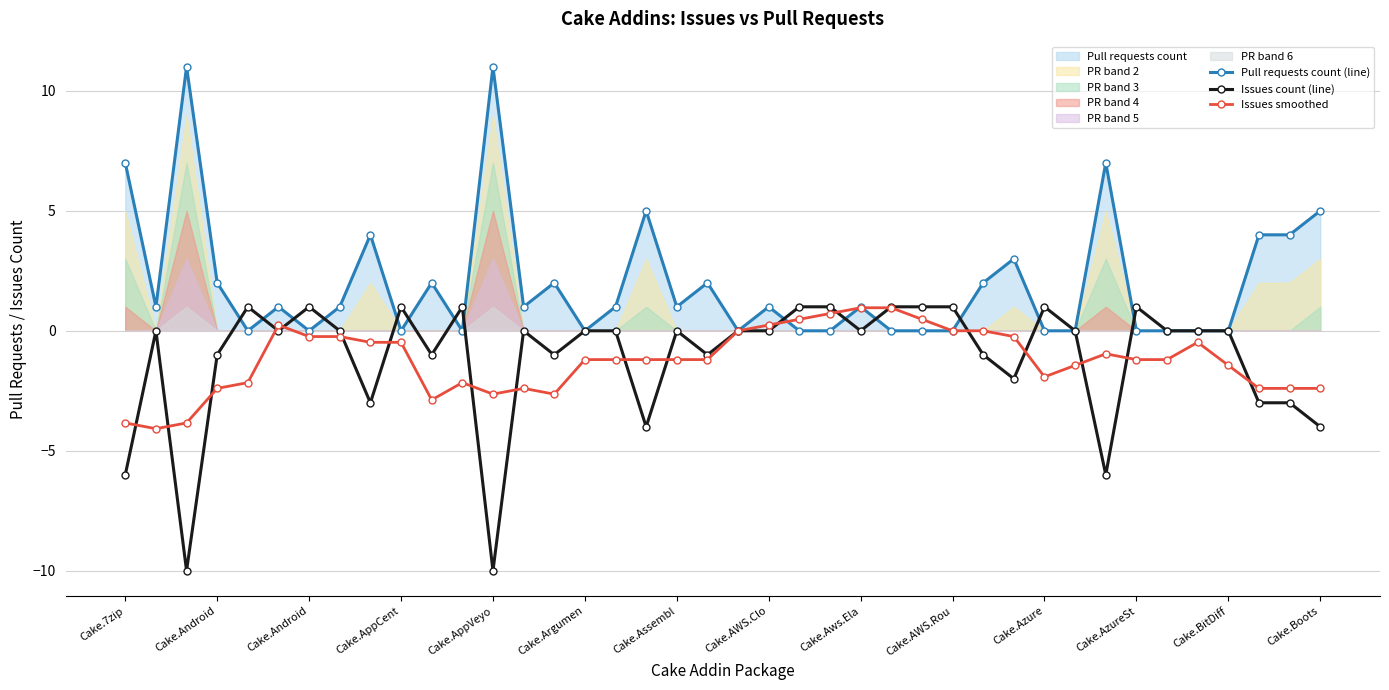

List the series in order of their peak value, highest first.

Pull requests count (line), Issues count (line), Issues smoothed